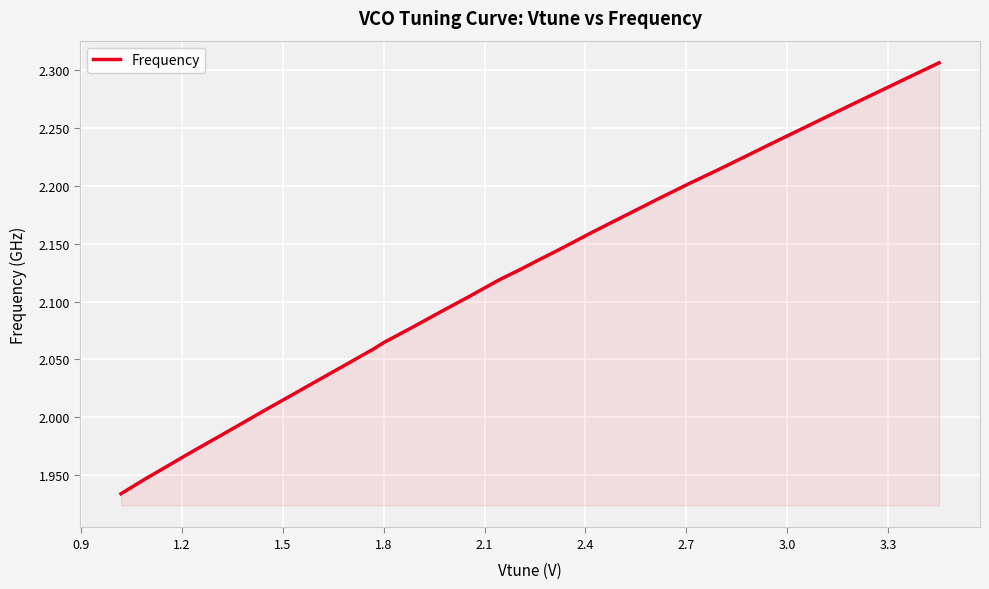

What is the difference between the maximum and minimum values?

0.4